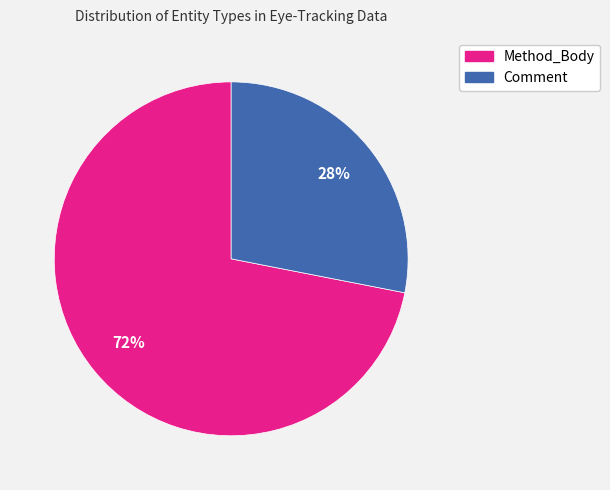

What is the ratio of the value at Method_Body to the value at Comment?

2.6